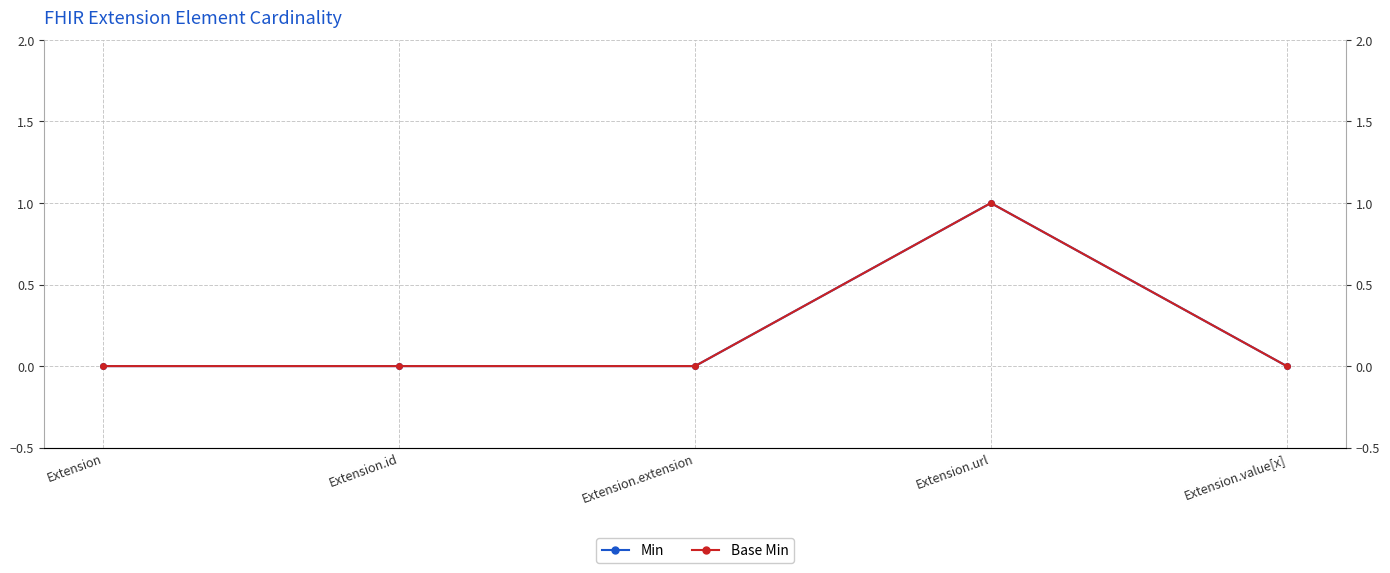

List the labels in order of Base Min value, smallest first.

Extension, Extension.id, Extension.extension, Extension.value[x], Extension.url